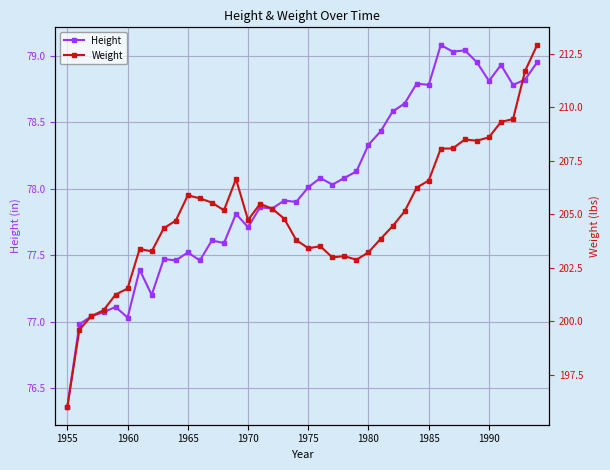

True or false: Height has more than 2 interior local peaks.

True